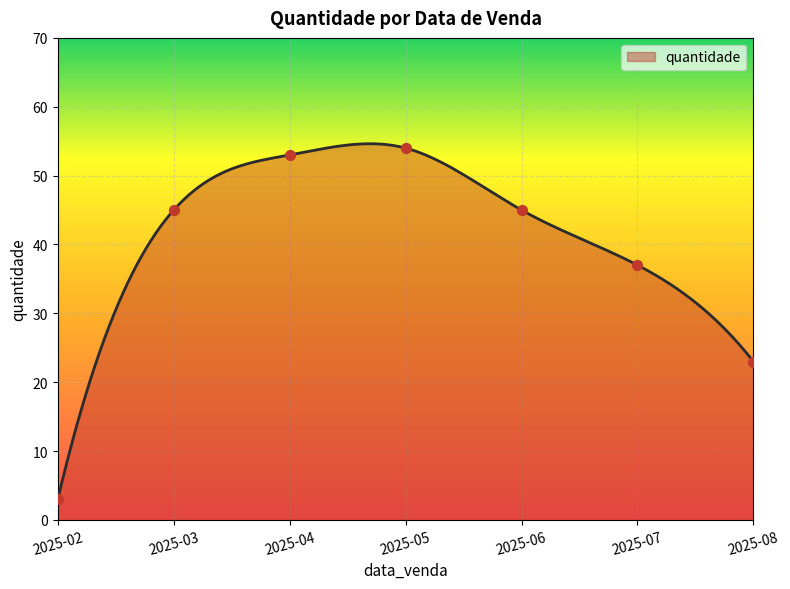

What is the change in value from 2025-03 to 2025-04?

+8